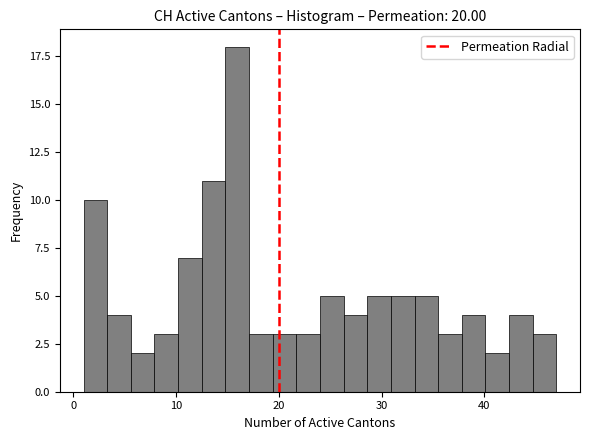

Read against the x-axis, roughly where is the centre of the tallest bar?

16